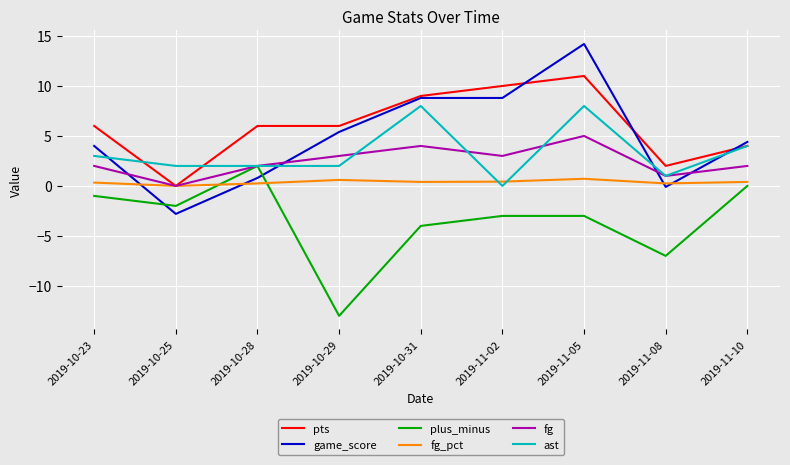

Is the value of fg at 2019-11-02 greater than the value of plus_minus at 2019-11-10?

Yes